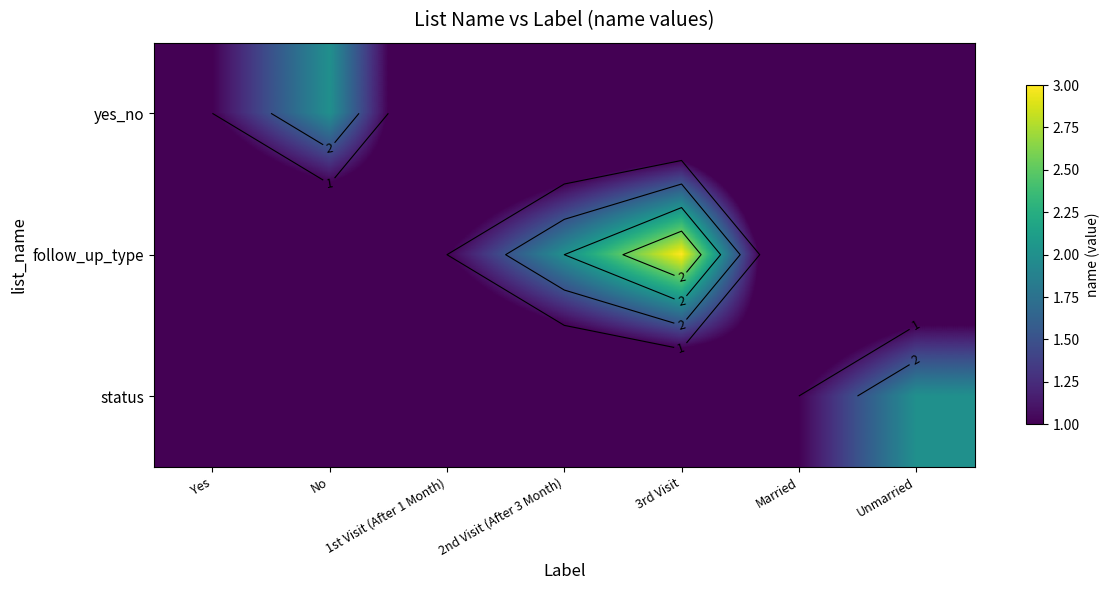

Which has a higher value, Yes or No?

No